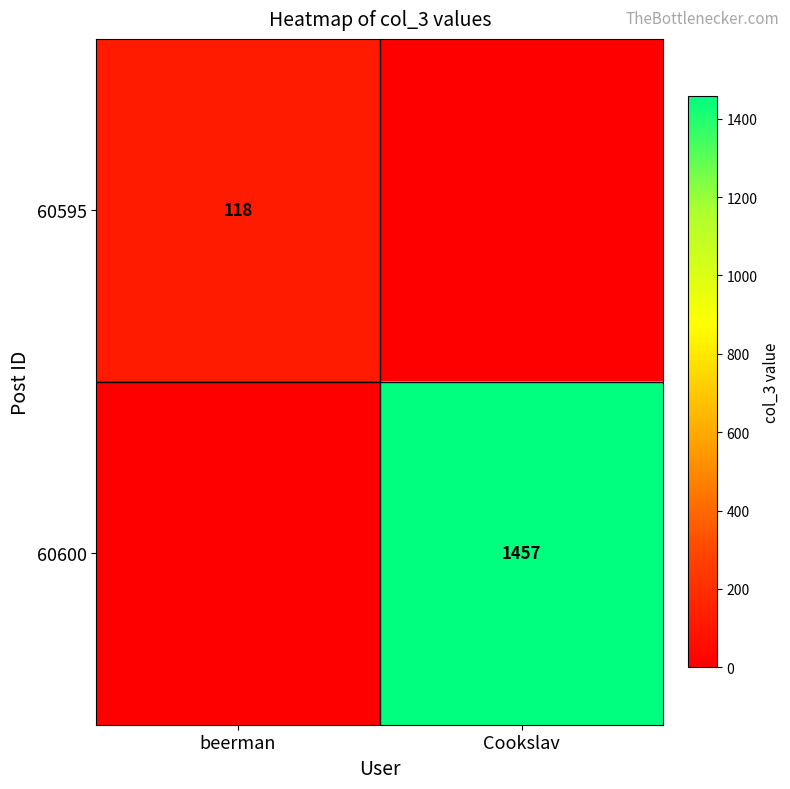

Is it true that 60600 equals 1457 at Cookslav?

True